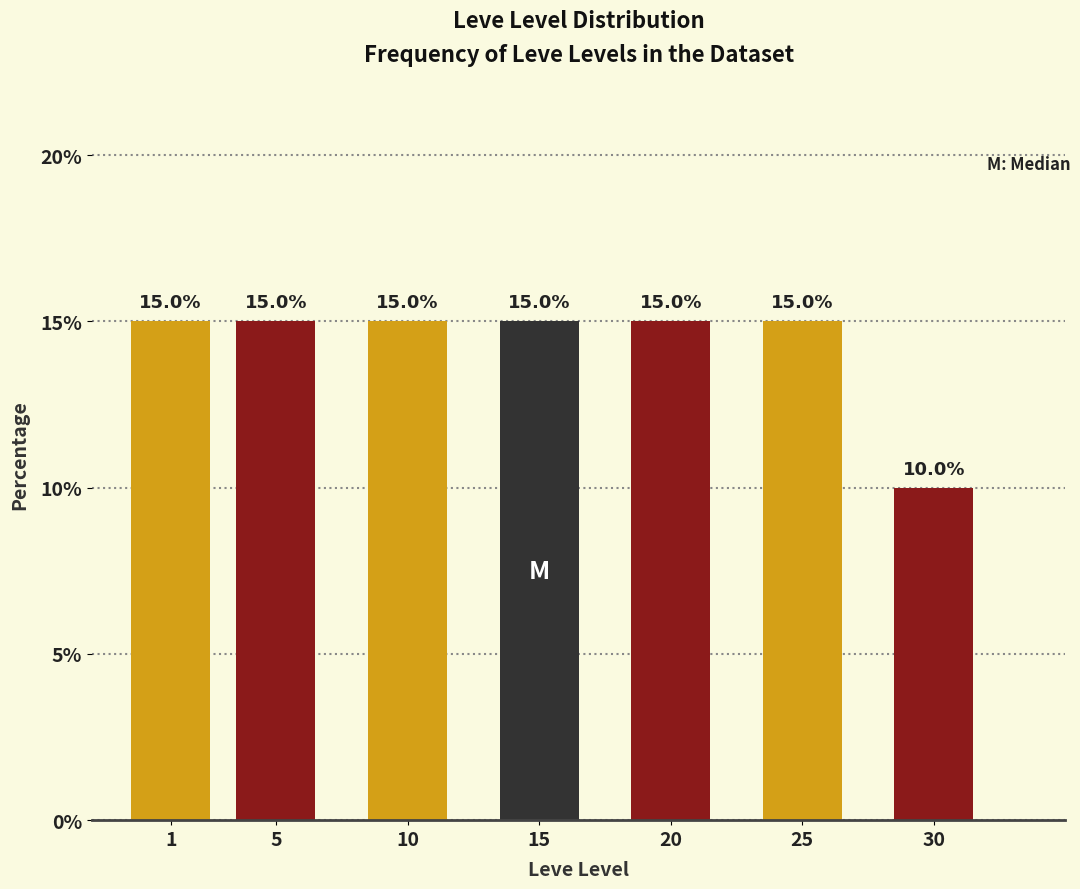

Reading left to right, transcribe all the data shown in this chart.

15	15	15	15	15	15	10